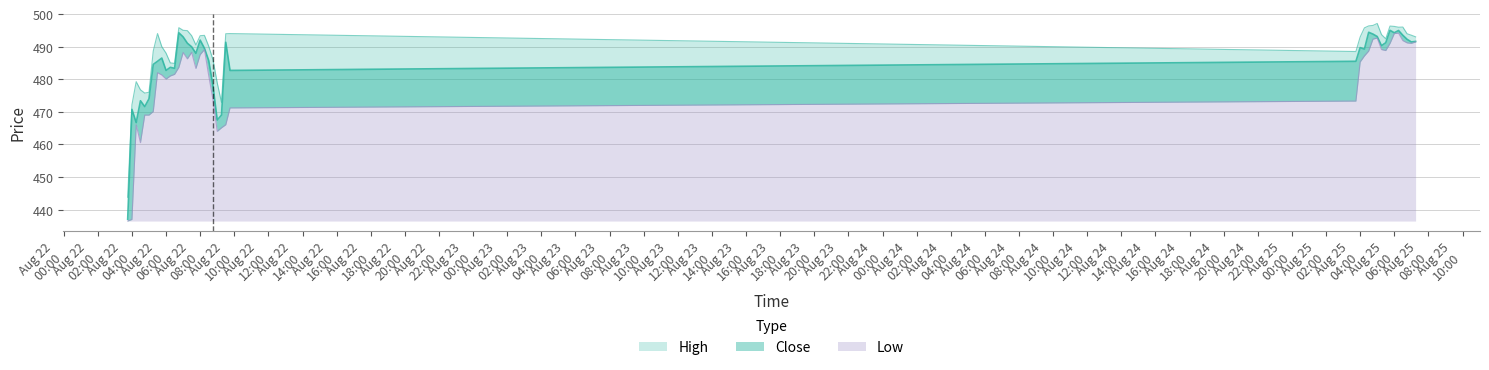

What position from the left is 2025-08-22 06:45?

13